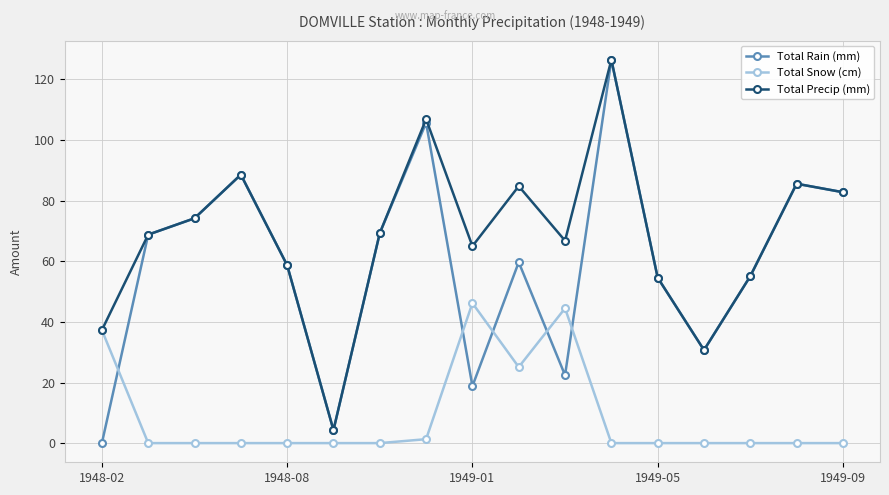

How many interior local valleys does the Total Precip (mm) series have?

4